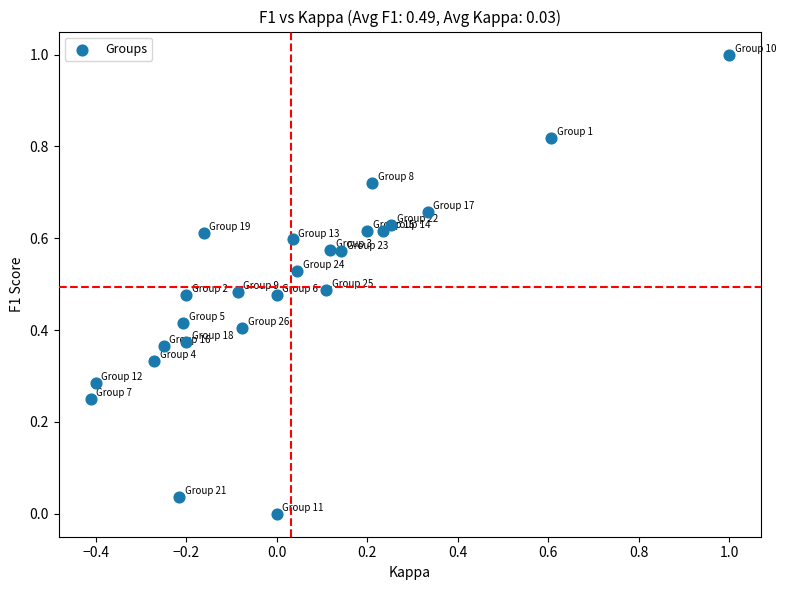

What is the range of X values (max minus min)?

1.4